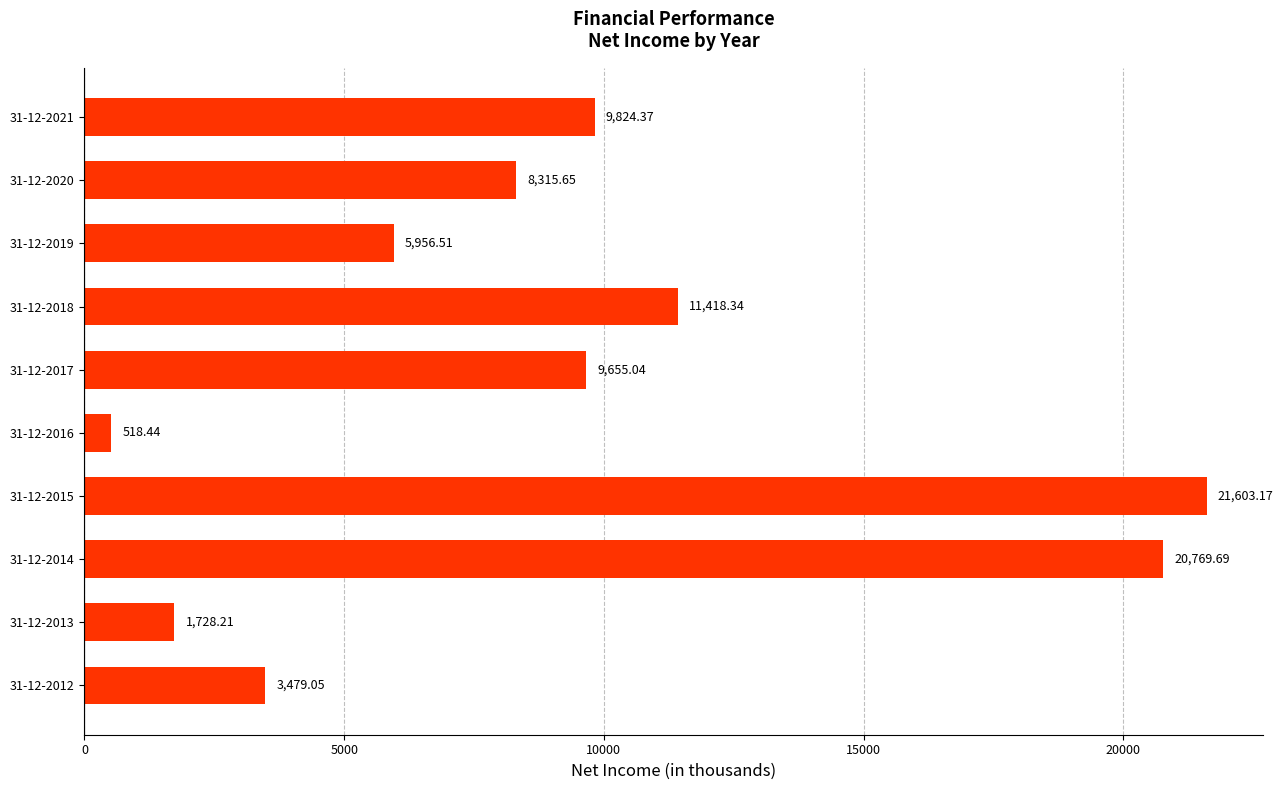

Are the bars grouped side by side (vs. stacked)?

No